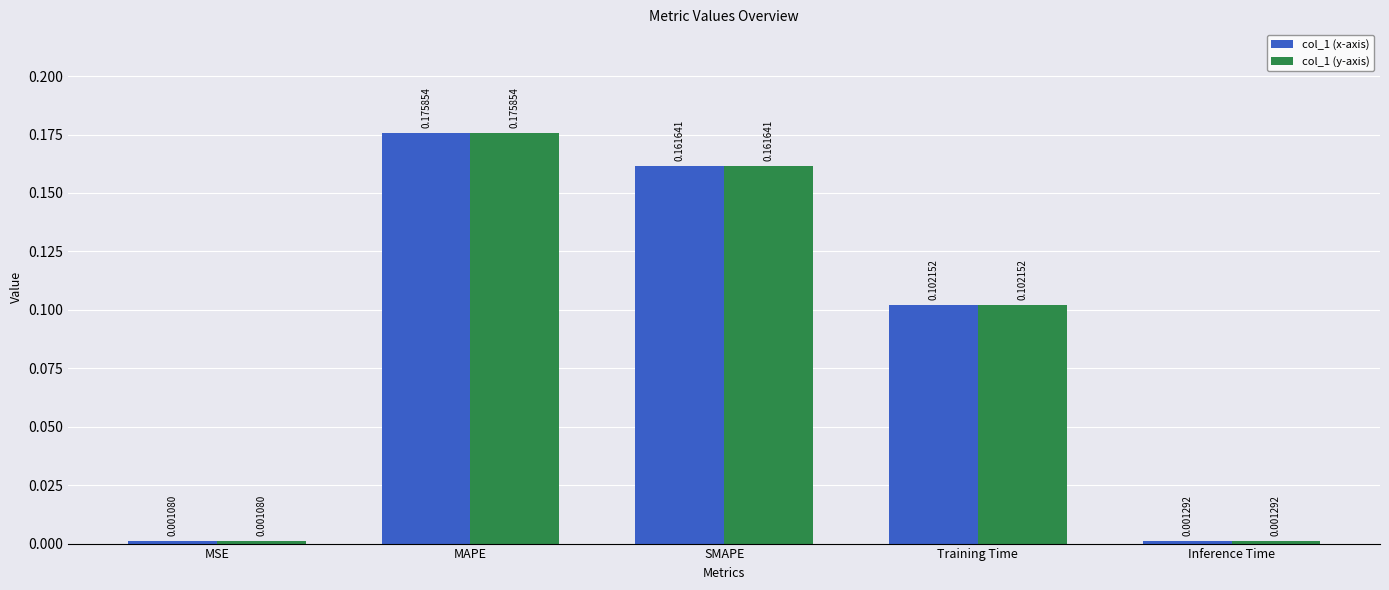

What is the sum of all col_1 (x-axis) values?

0.4